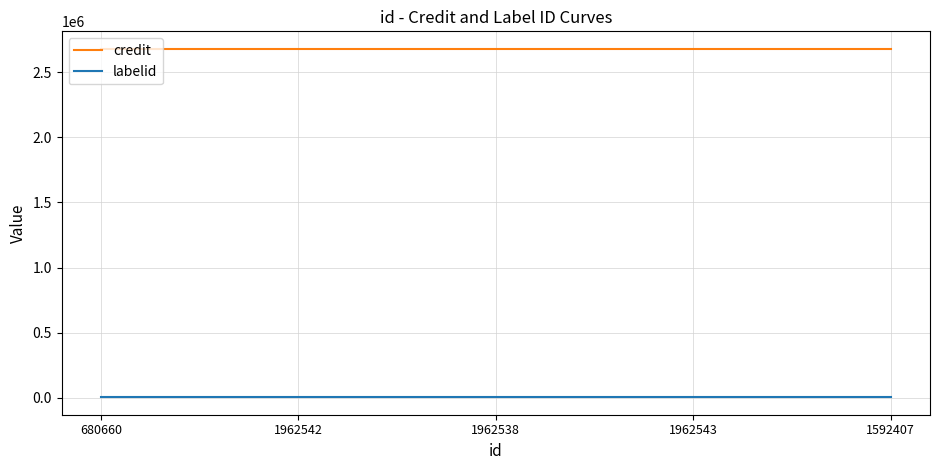

What are all the series names shown in the legend?

credit, labelid